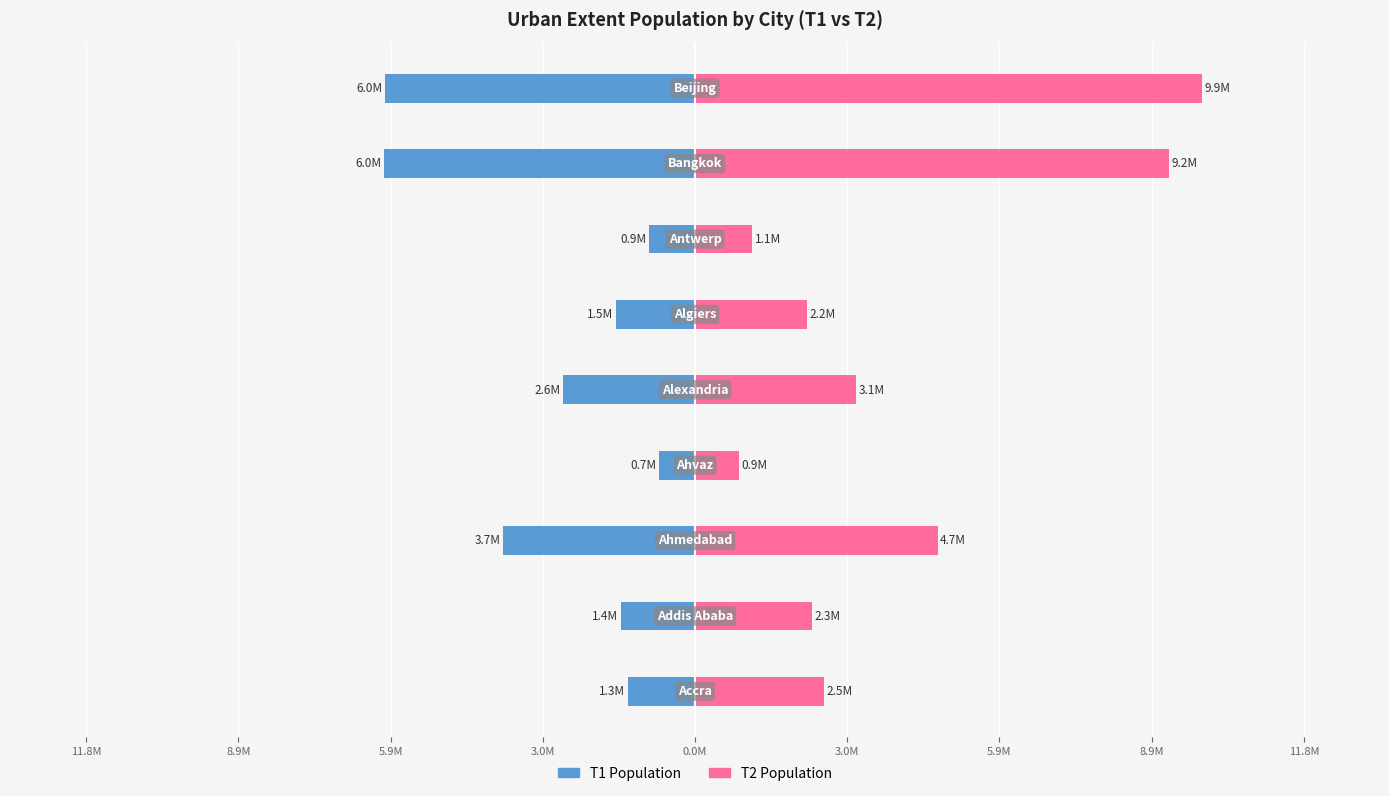

What is the difference between the T1 Population values at 3.0M and 5.9M?

3.0